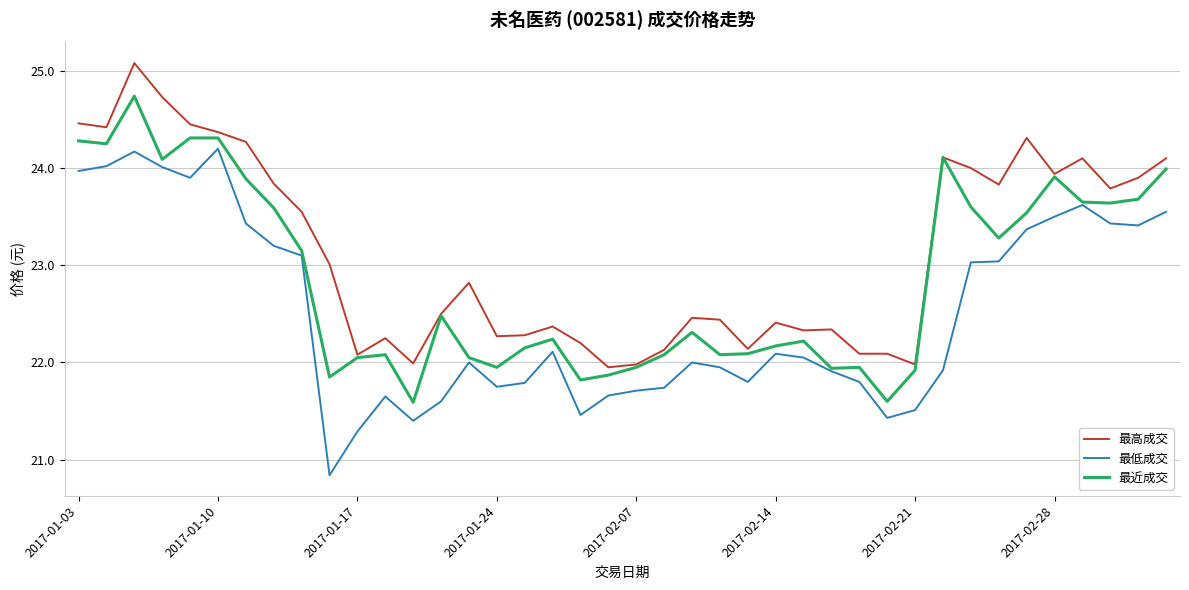

What is the sum of all 最近成交 values?

914.5